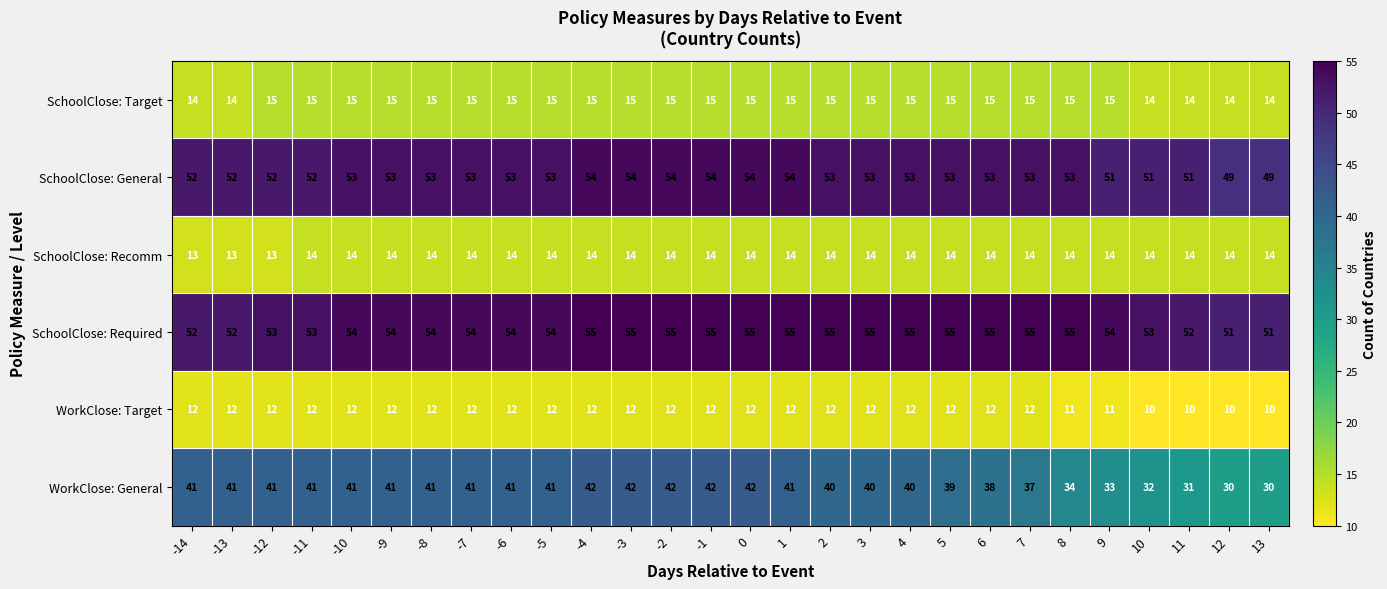

How many SchoolClose: Recomm values are between 14 and 15?

25